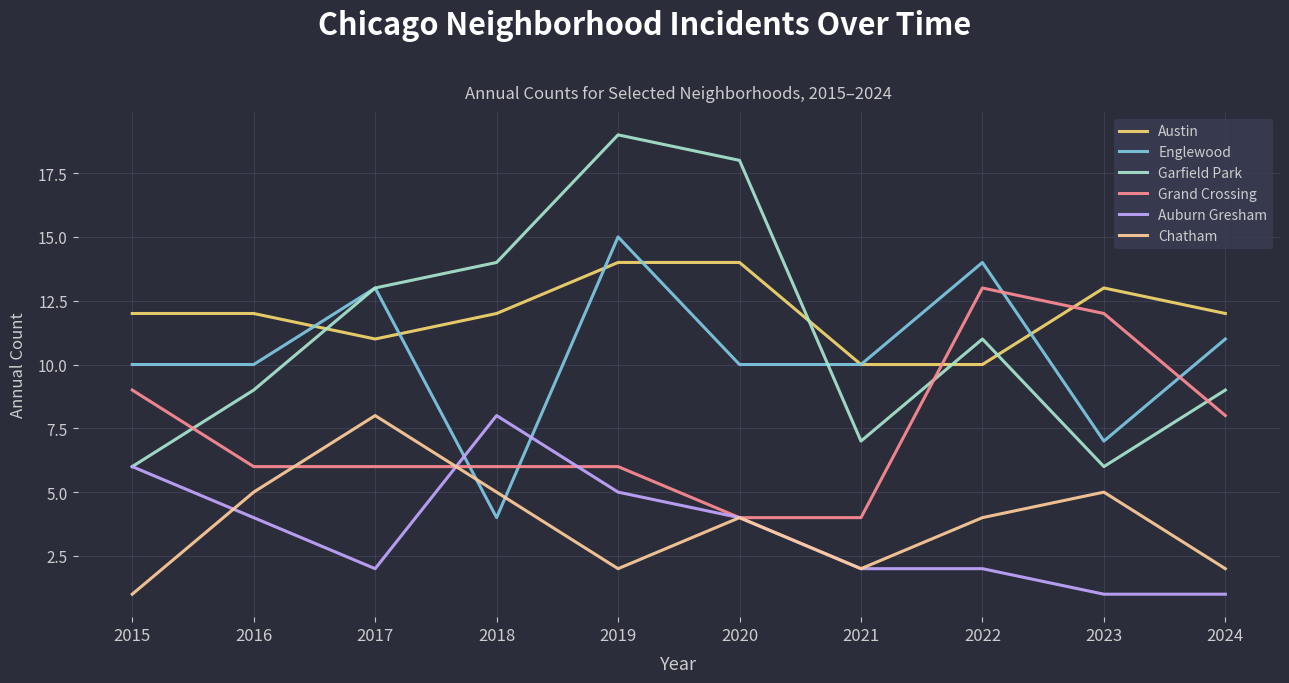

The value of Auburn Gresham at 2016 is 4. True or false?

True